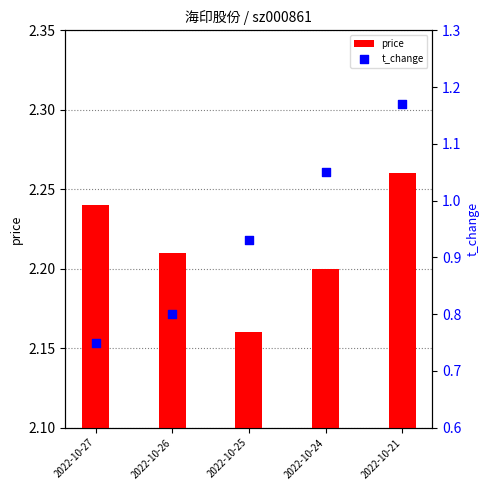

What is the total value across all series at 2022-10-26?

3.0